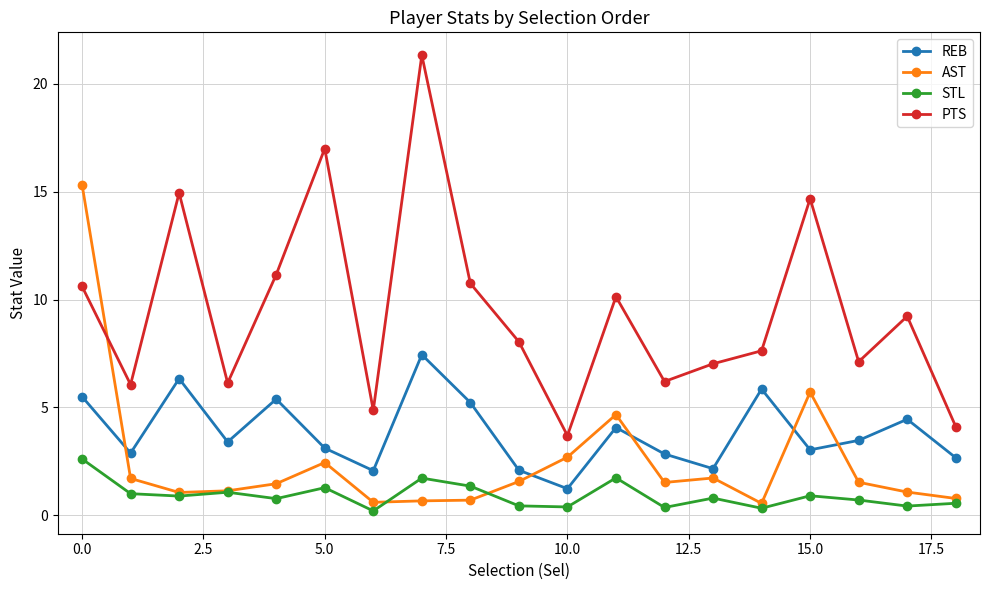

Rank the series by their maximum value, from lowest to highest.

STL, REB, AST, PTS